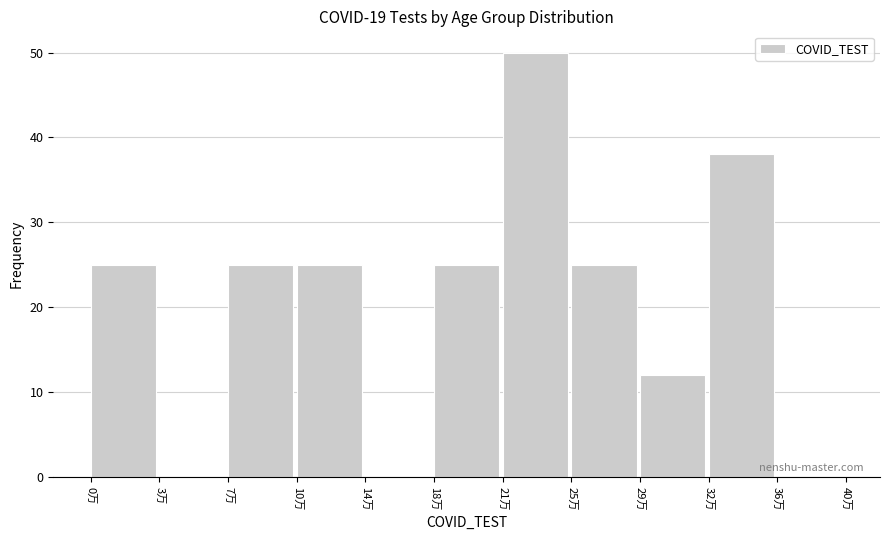

Reading right to left, extract all data points from this chart.

36万=0	32万=38	29万=12	25万=25	21万=50	18万=25	14万=0	10万=25	7万=25	3万=0	0万=25